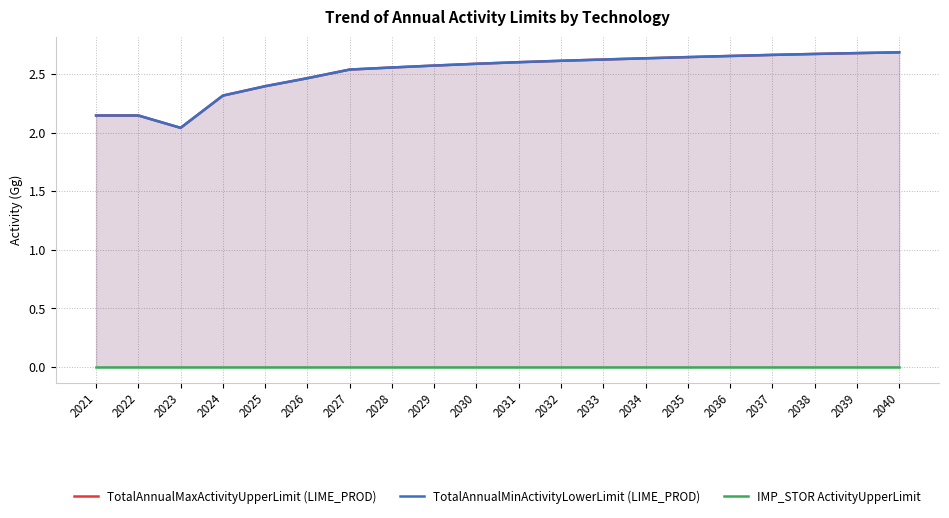

Is it true that TotalAnnualMinActivityLowerLimit (LIME_PROD) equals 3.7 at 2032?

False